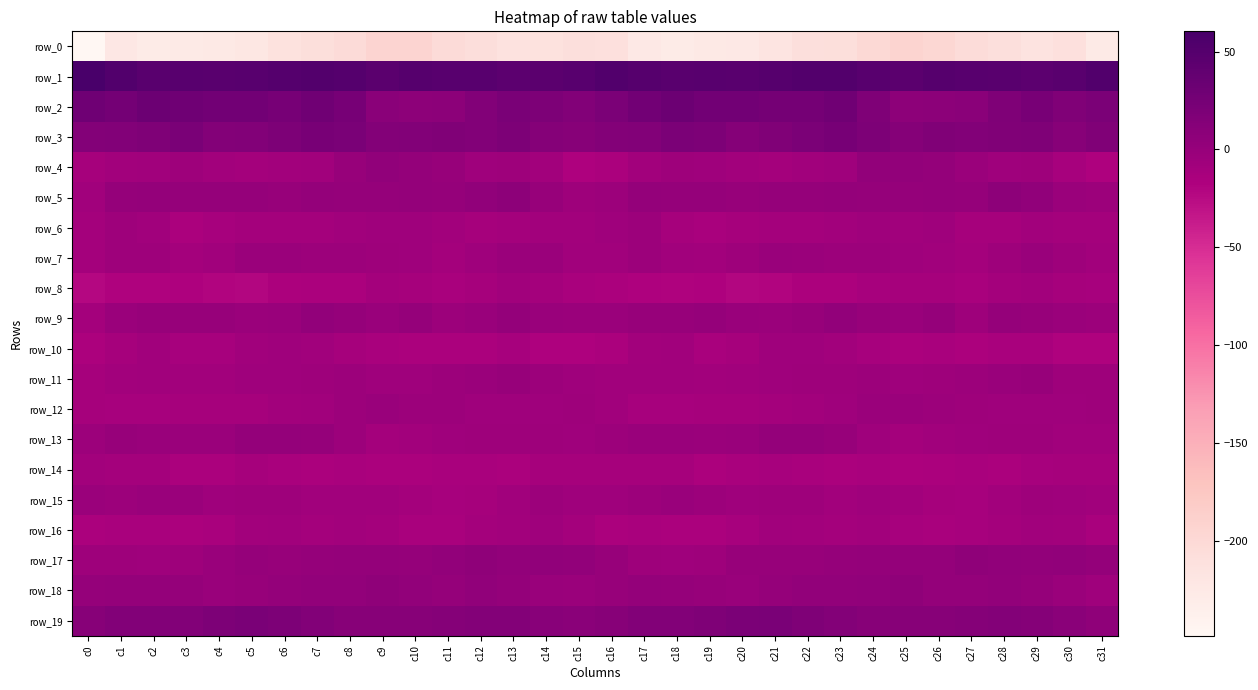

Which category has the lowest value across all series?

c0